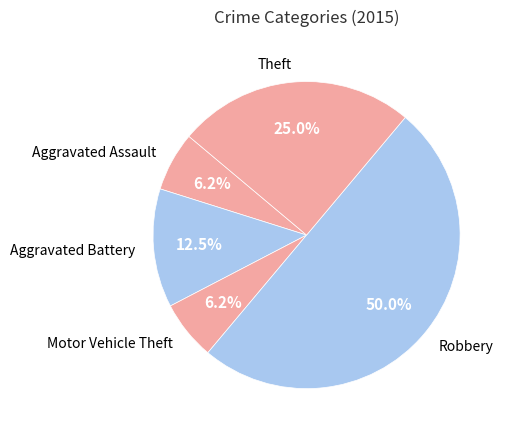

True or false: Motor Vehicle Theft accounts for 6% of the total.

True